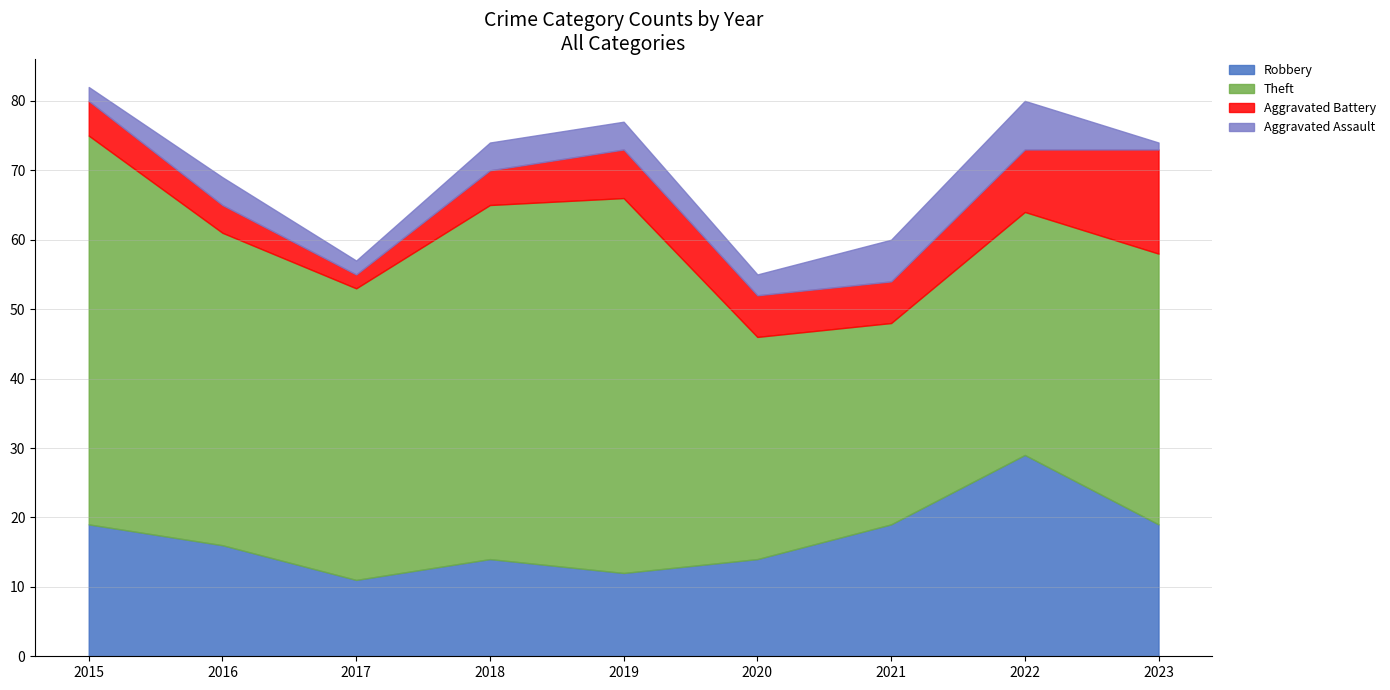

At which label does Theft first exceed 42?

2015